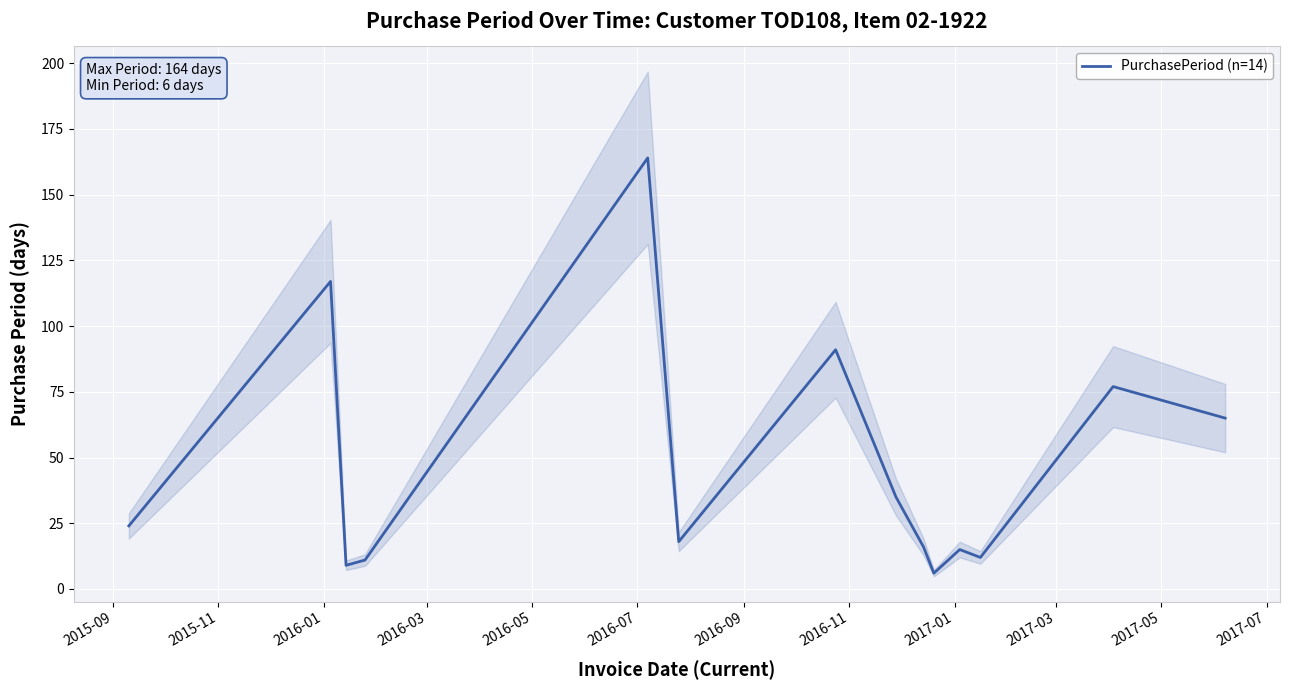

What is the label of the 7th point from the left?

2016-09